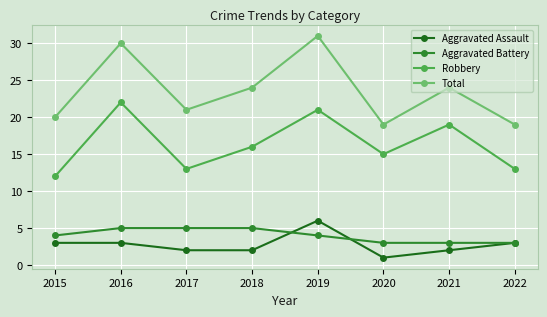

Which label corresponds to the smallest value in the chart?

2020